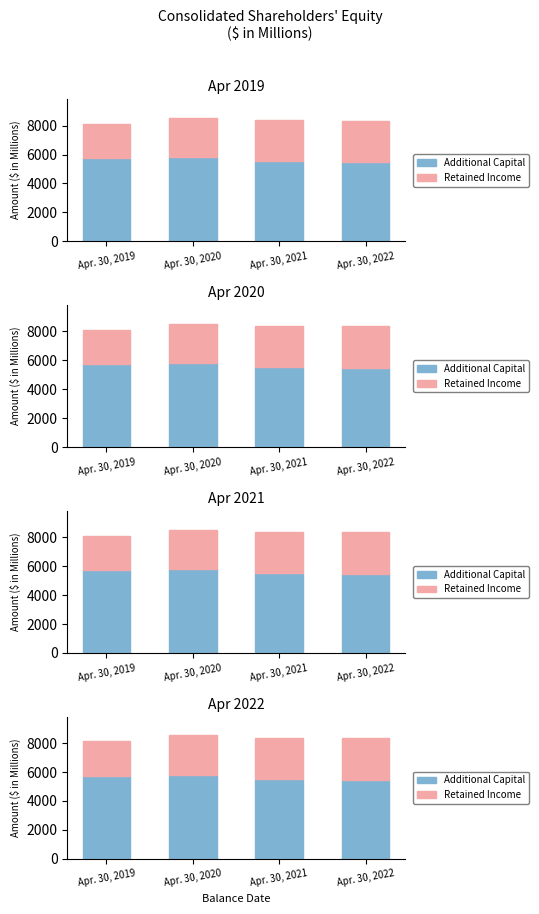

What is the difference between the highest and lowest values at Apr. 30, 2020?

3047.3